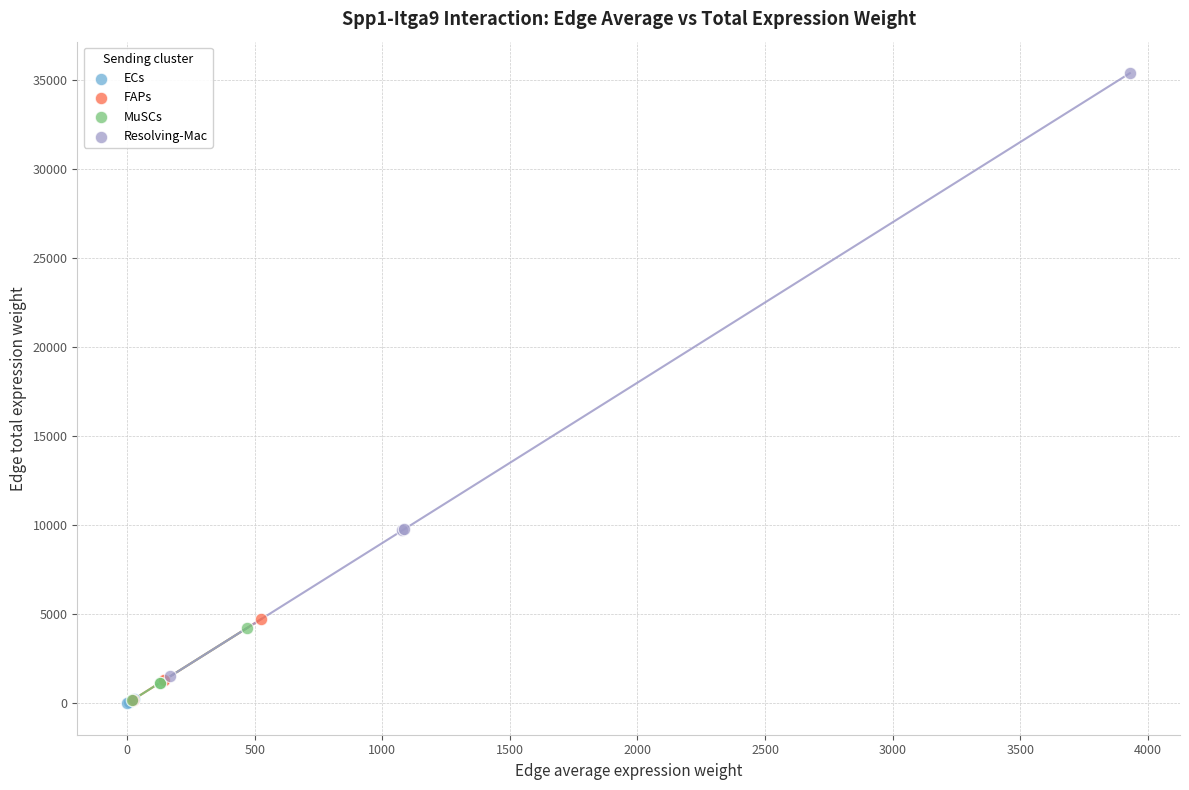

Which series contains the highest Y value?

Resolving-Mac